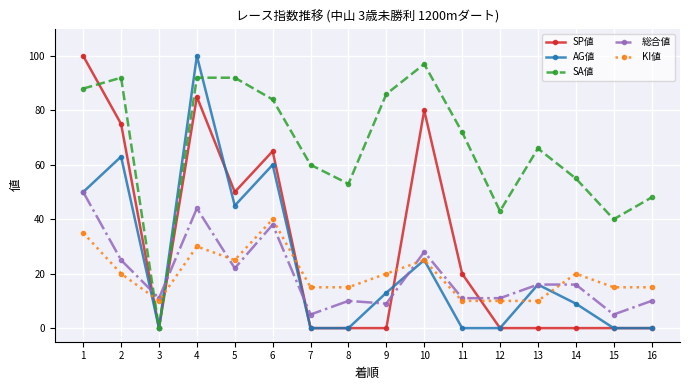

True or false: KI値 has a value of 7 at 10.

False